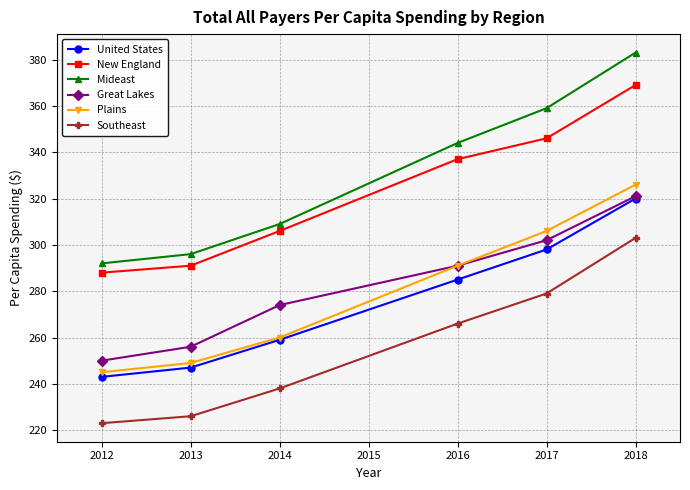

Which series has the largest range (max minus min)?

Mideast